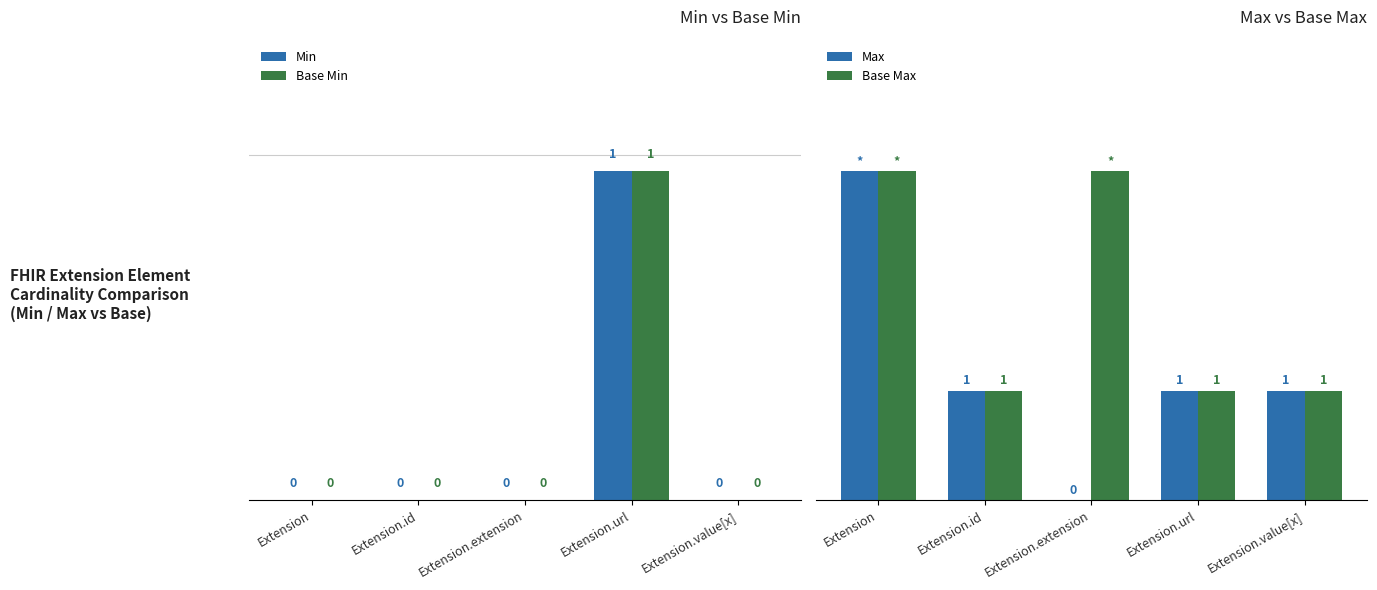

At which category does the chart reach its peak across all series?

Extension